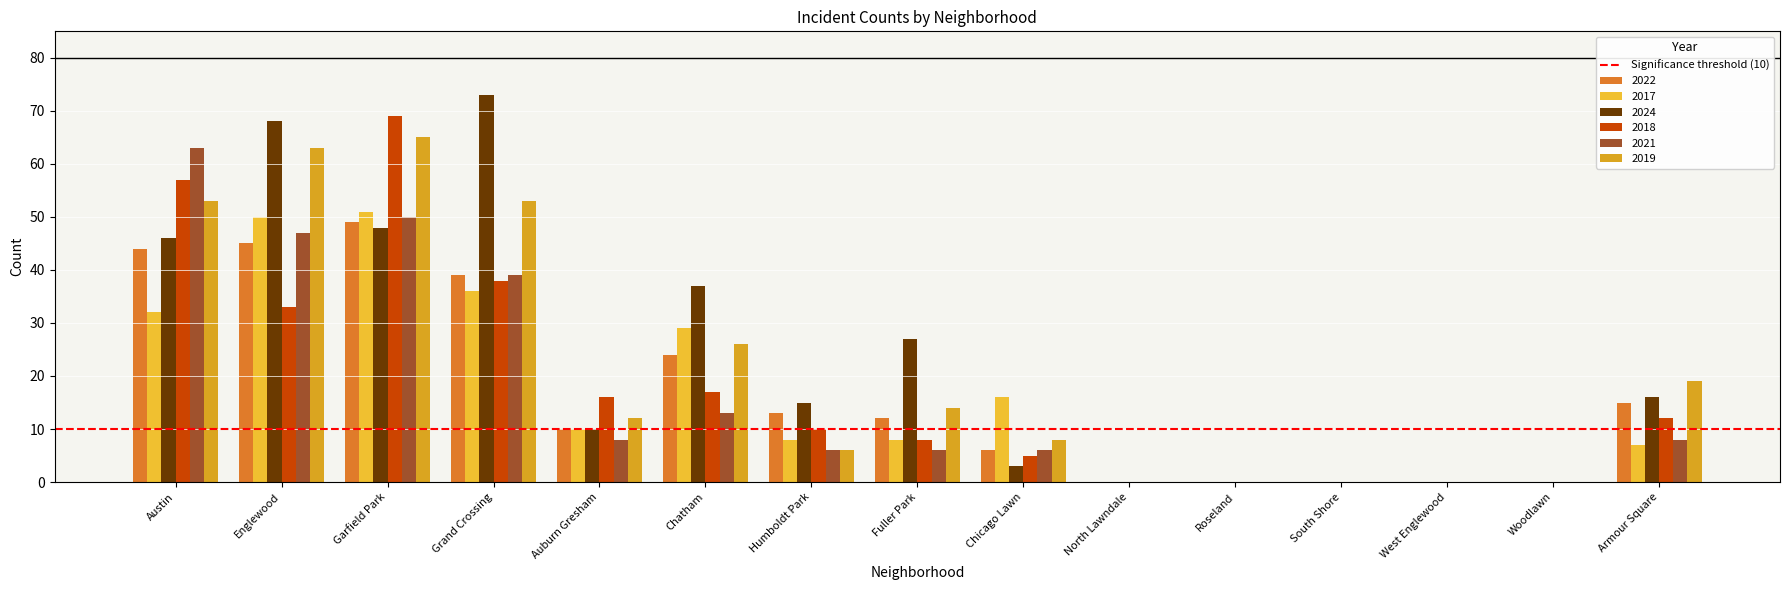

Reading left to right, what are all the values shown in this chart?

2022: 44	45	49	39	10	24	13	12	6	0	0	0	0	0	15
2017: 32	50	51	36	10	29	8	8	16	0	0	0	0	0	7
2024: 46	68	48	73	10	37	15	27	3	0	0	0	0	0	16
2018: 57	33	69	38	16	17	10	8	5	0	0	0	0	0	12
2021: 63	47	50	39	8	13	6	6	6	0	0	0	0	0	8
2019: 53	63	65	53	12	26	6	14	8	0	0	0	0	0	19